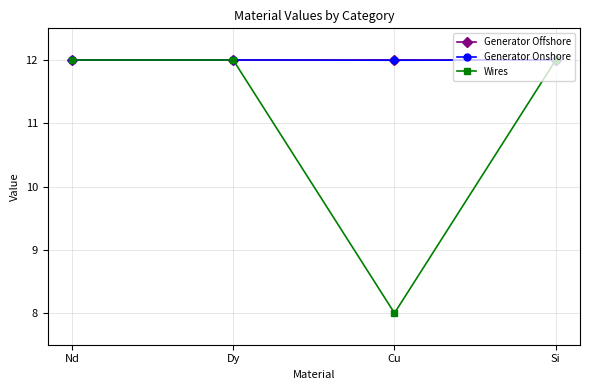

Between Cu and Si, which series saw the biggest shift?

Wires